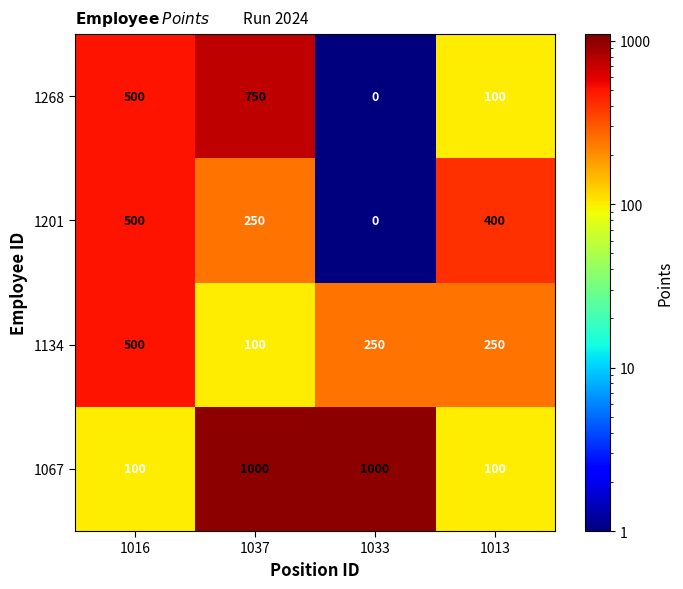

What is the difference between the maximum and minimum values in the 1201 series?

500